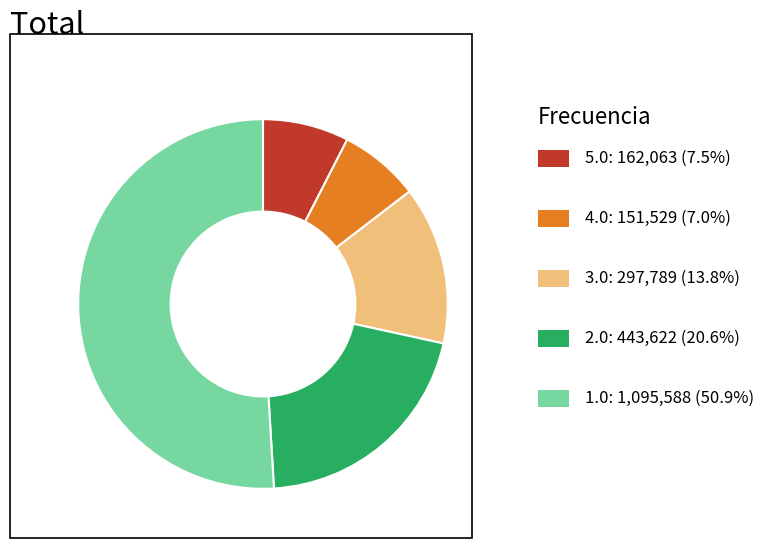

Does any single category account for the majority?

Yes